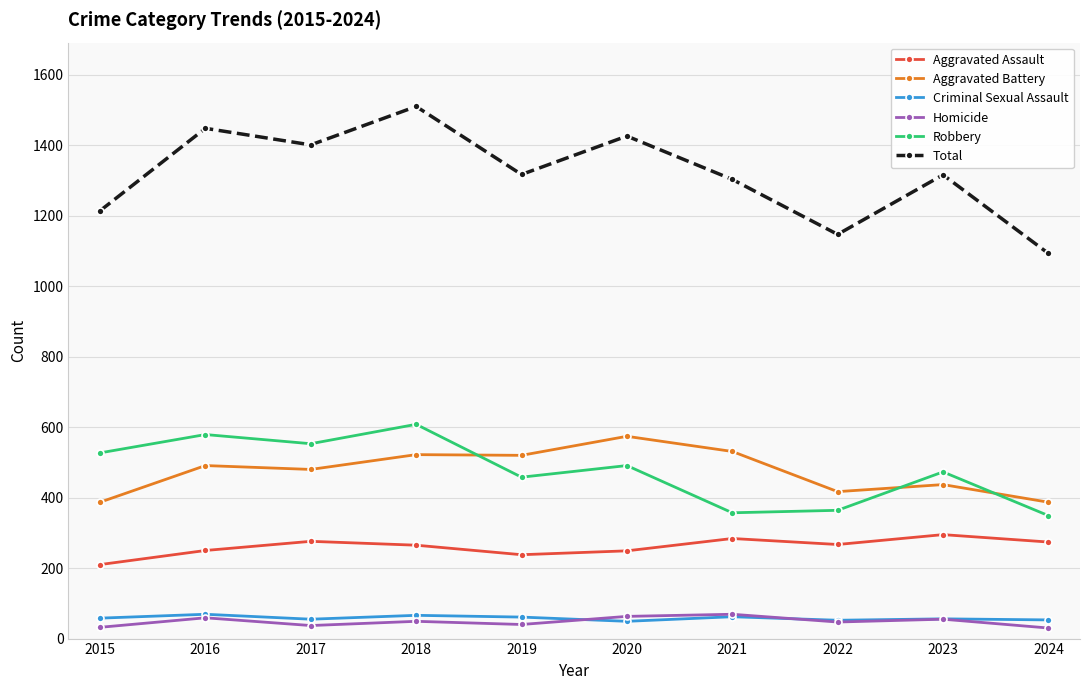

Between 2020 and 2021, which series saw the biggest shift?

Robbery